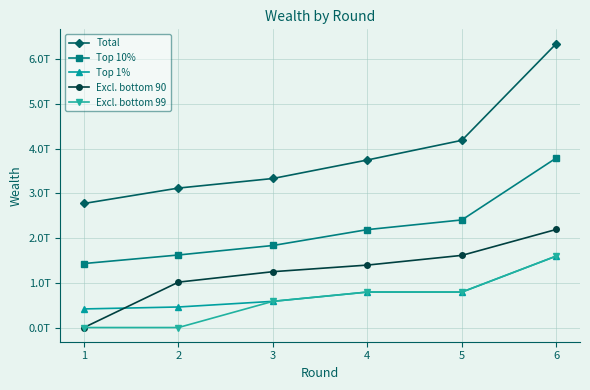

Is it true that Total equals 8284425820826.0 at 5?

False